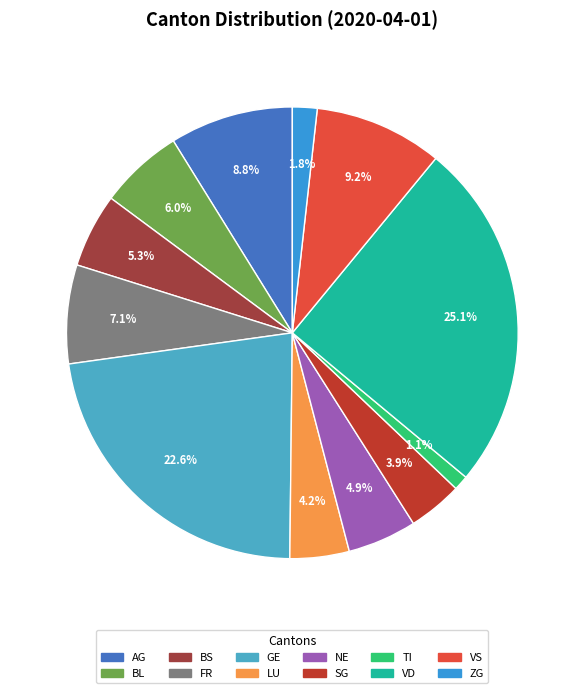

Is it true that NE is 5% of the pie?

True